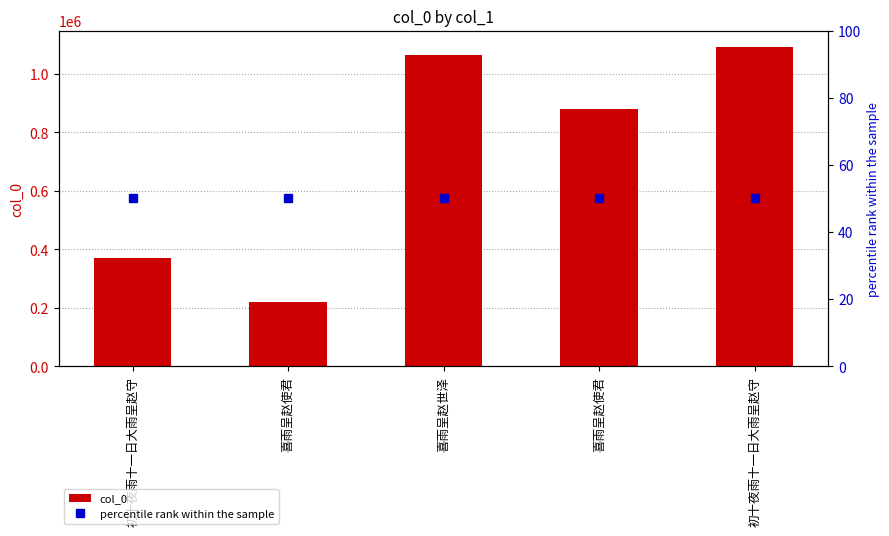

Which category has the highest value across all series?

初十夜雨十一日大雨呈赵守